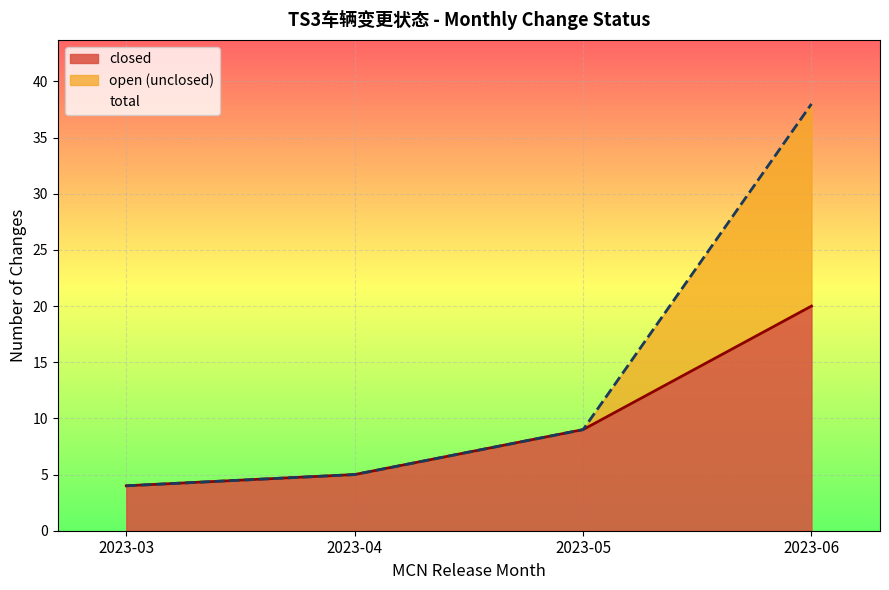

The closed series shows 13 at 2023-05. True or false?

False